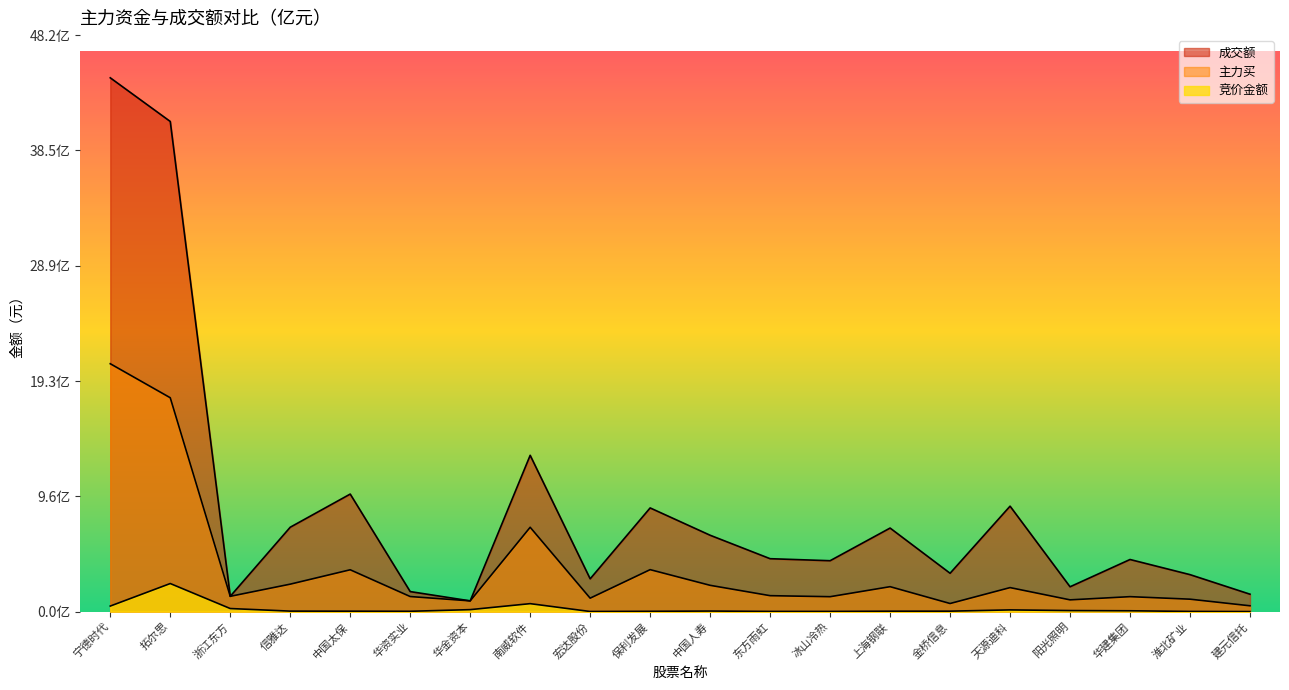

Rank the series by their average value, from highest to lowest.

成交额, 主力买, 竞价金额